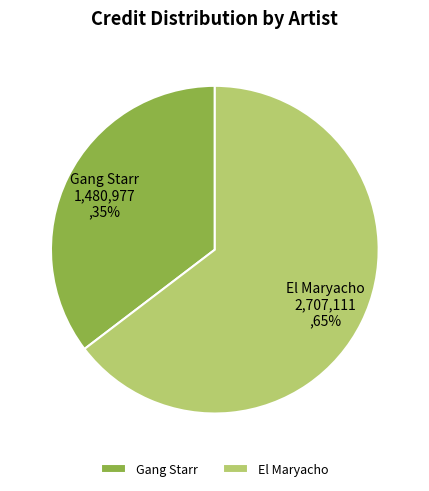

Rank the categories by value from lowest to highest.

Gang Starr, El Maryacho